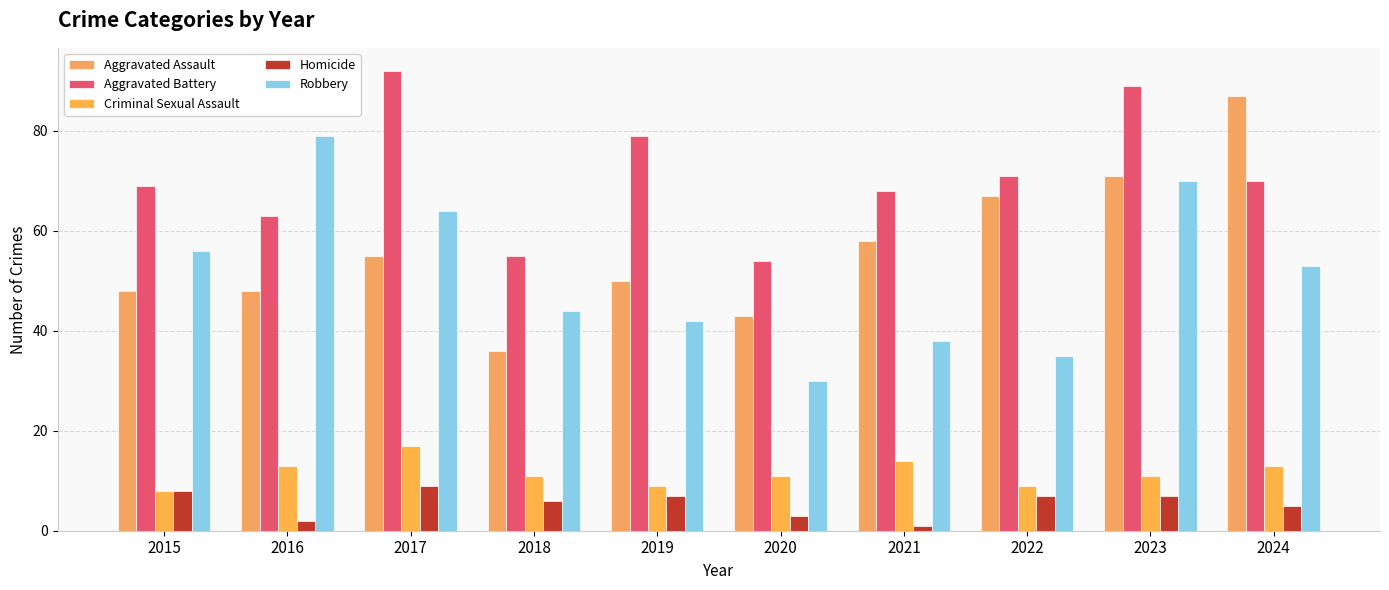

What is the lowest value of the Robbery series?

30